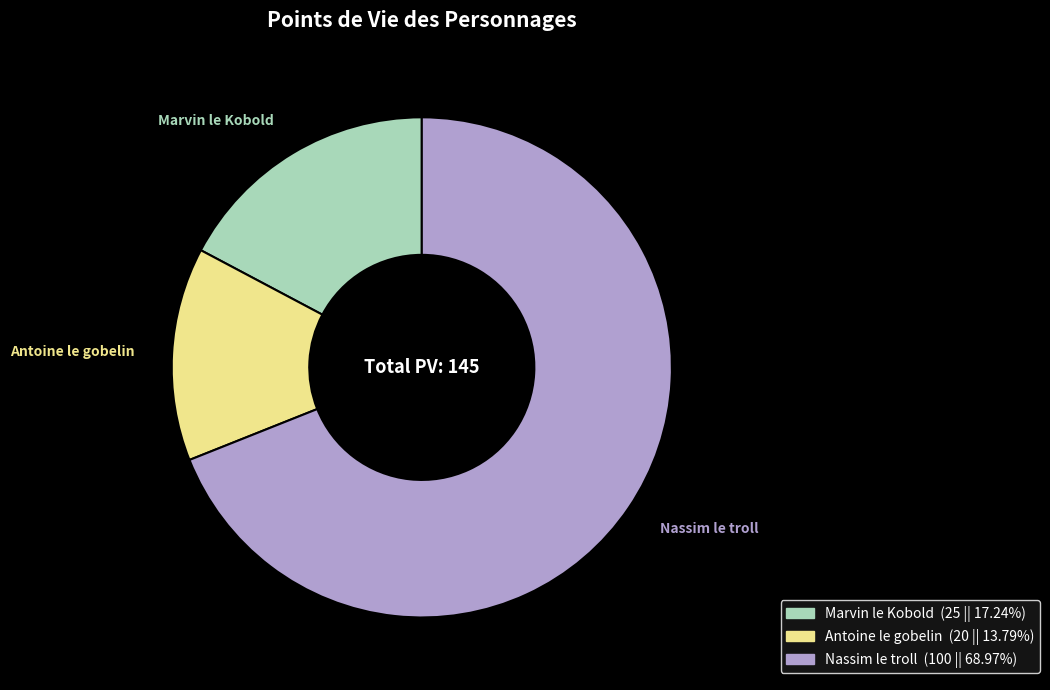

What is the majority slice?

Nassim le troll